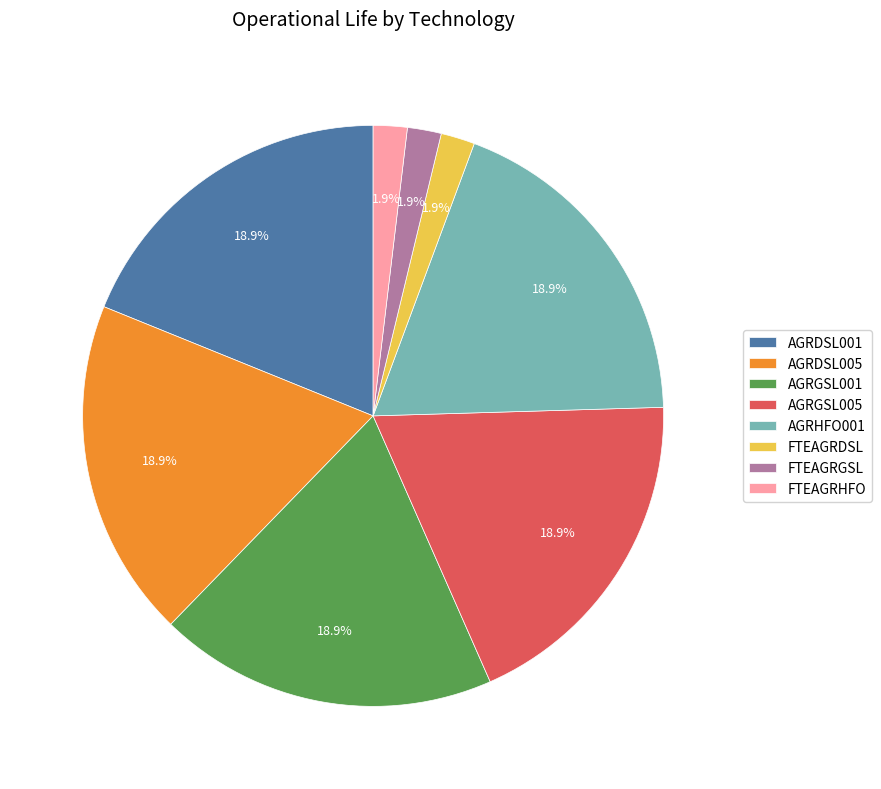

Does AGRDSL001 account for over 50% of the chart?

No